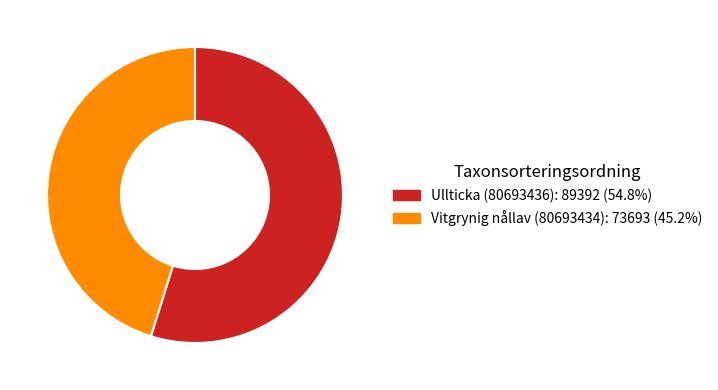

Does any single category account for the majority?

Yes